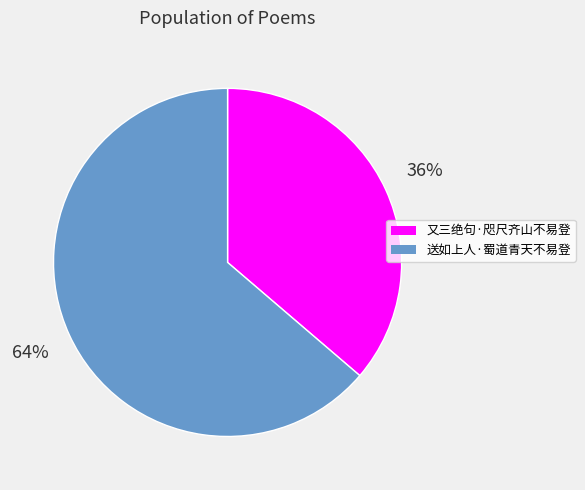

What is the largest slice in the pie chart?

送如上人·蜀道青天不易登